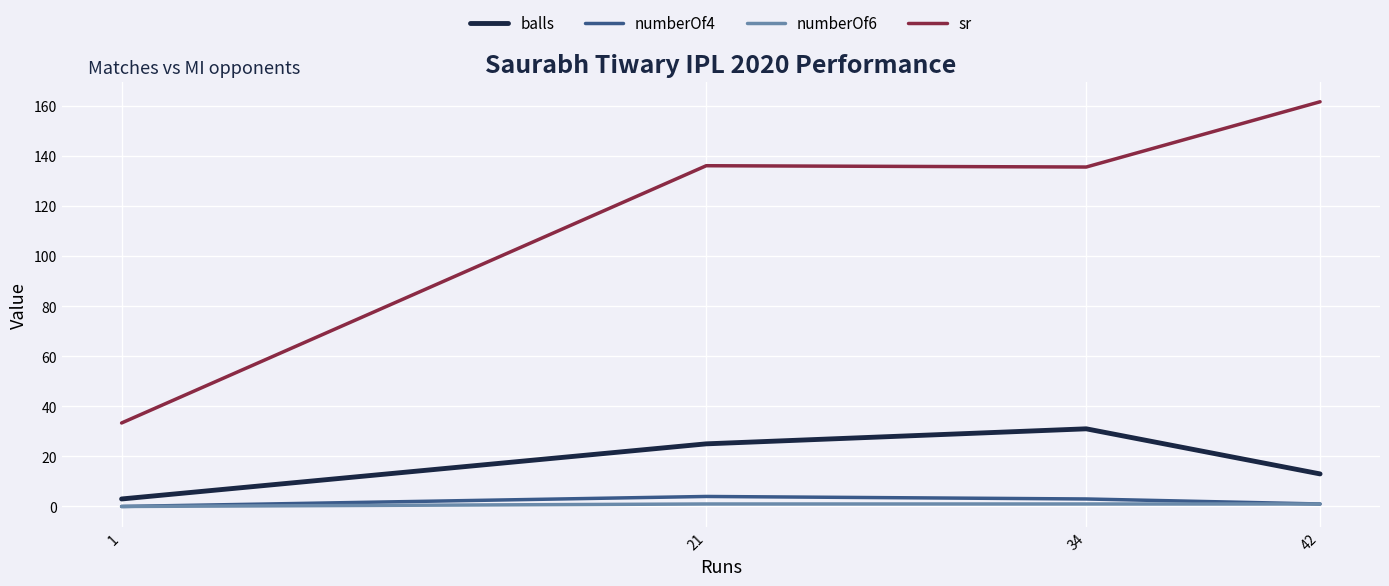

Count the balls values in the range 13 to 31.

3